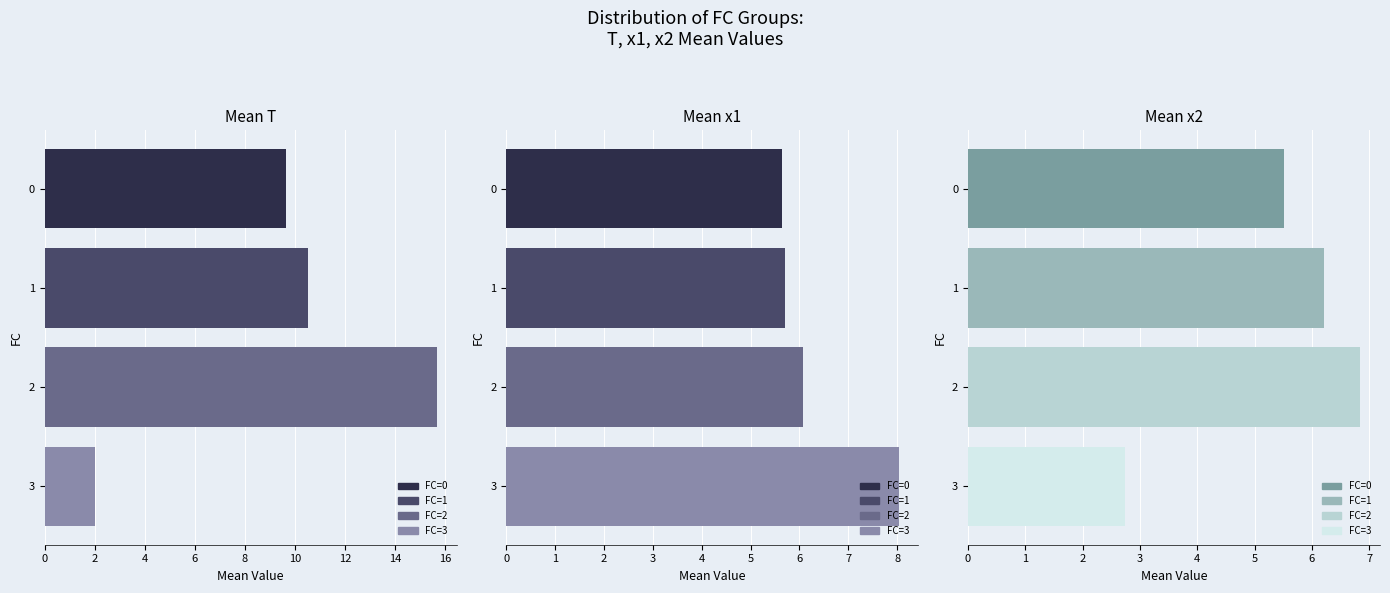

Is it true that T equals 16.3 at 1?

False